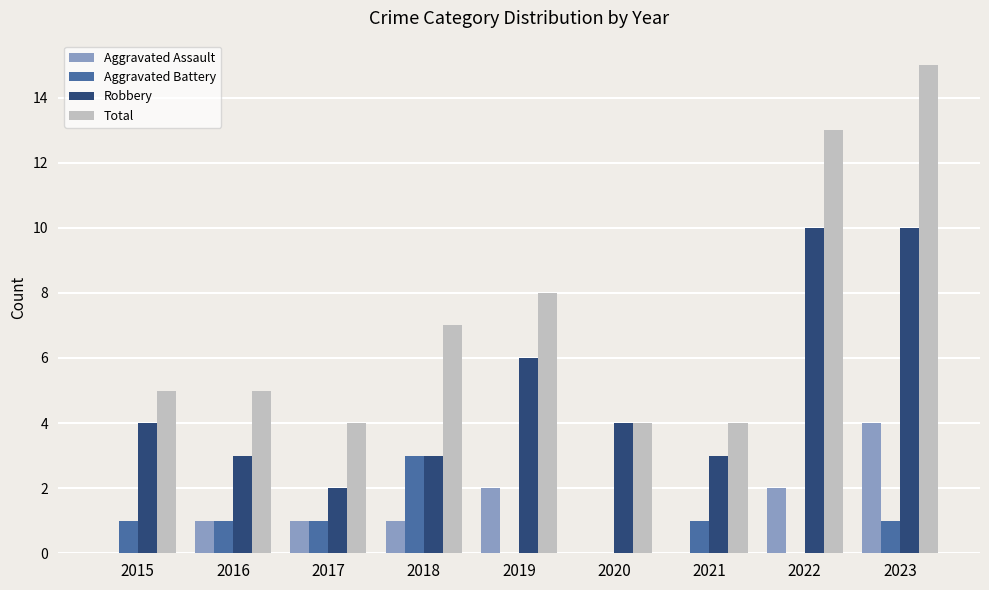

What are all the series names shown in the legend?

Aggravated Assault, Aggravated Battery, Robbery, Total